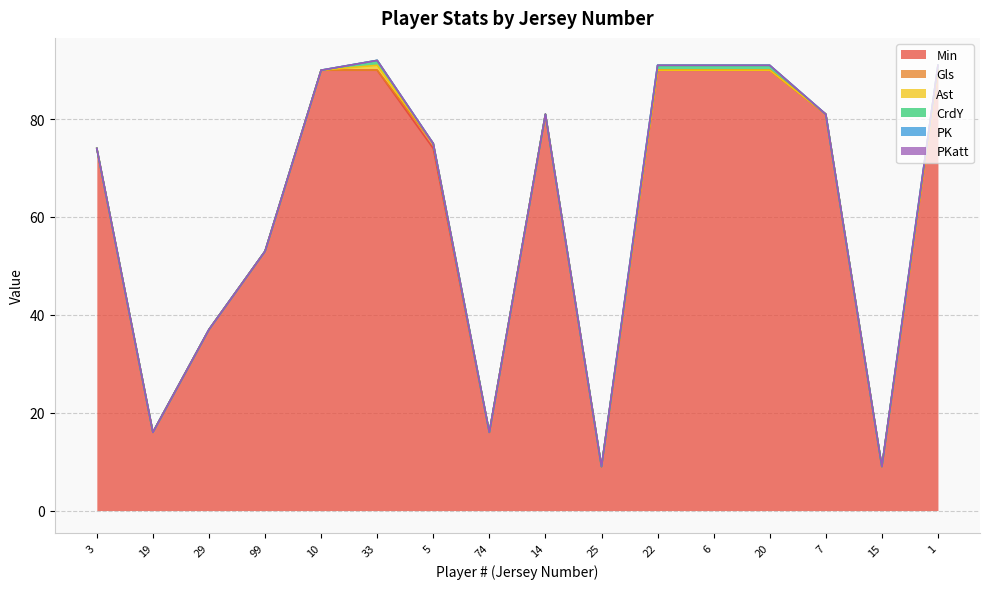

True or false: CrdY has more than 0 interior local peaks.

True